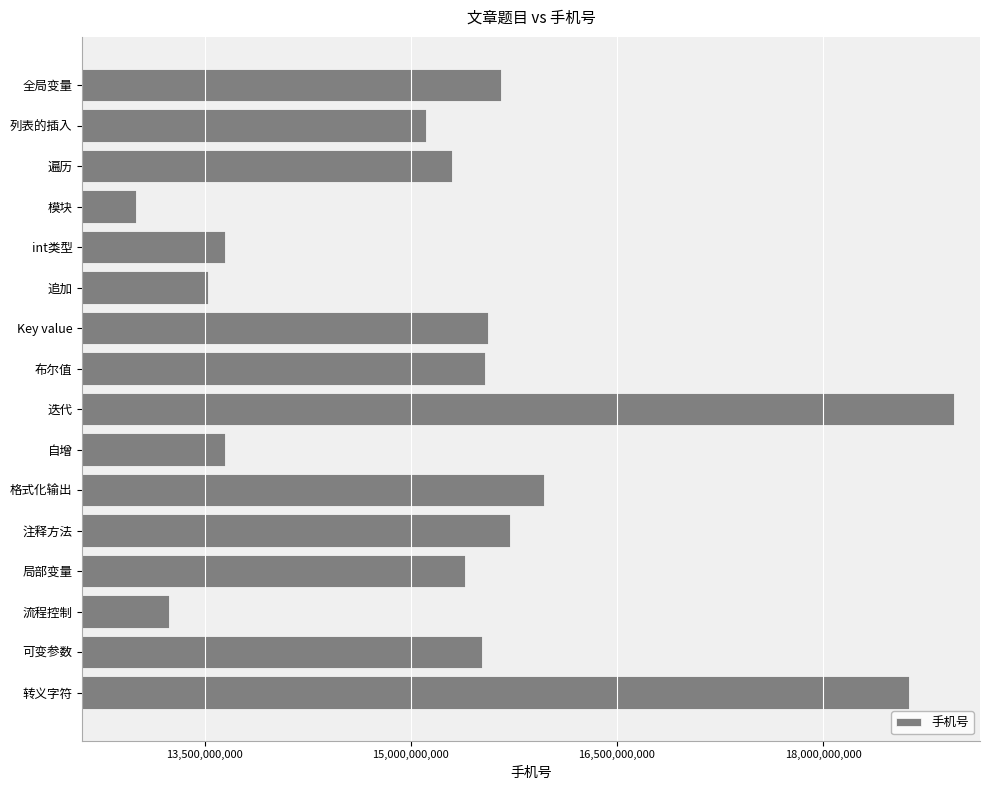

What is the smallest value displayed?

13000470679